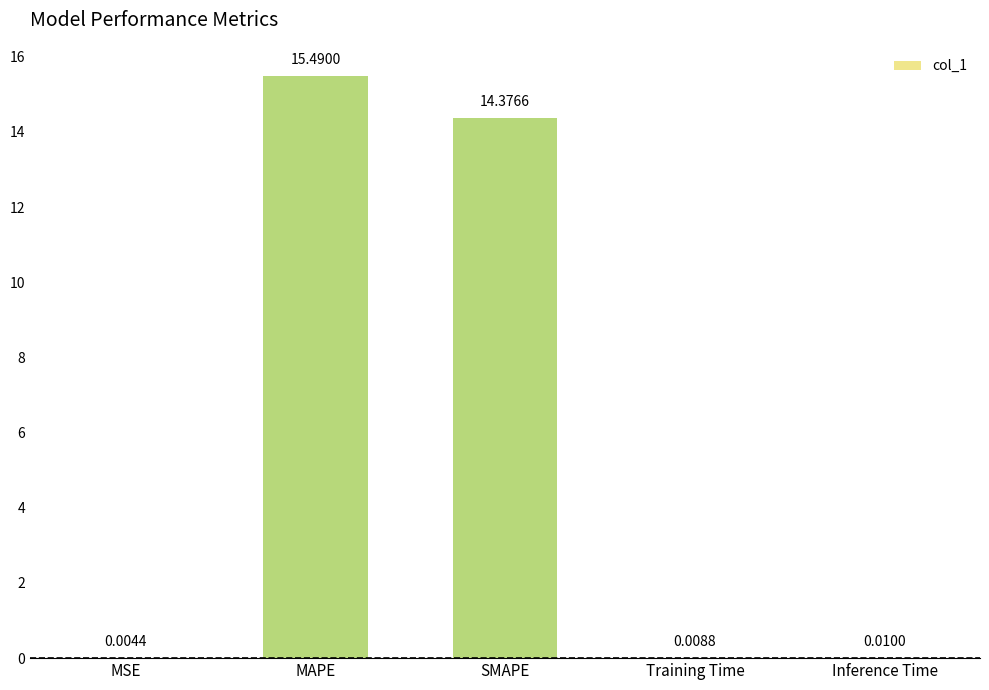

True or false: the data shows 15.5 at MAPE.

True